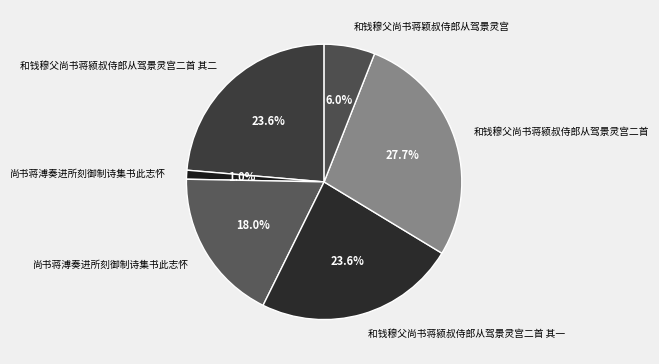

Rank the categories by value from highest to lowest.

和钱穆父尚书蒋颍叔侍郎从驾景灵宫二首, 和钱穆父尚书蒋颍叔侍郎从驾景灵宫二首 其一, 和钱穆父尚书蒋颍叔侍郎从驾景灵宫二首 其二, 尚书蒋溥奏进所刻御制诗集书此志怀, 和钱穆父尚书蒋颖叔侍郎从驾景灵宫, 尚书蒋溥奏进所刻御制诗集书此志怀